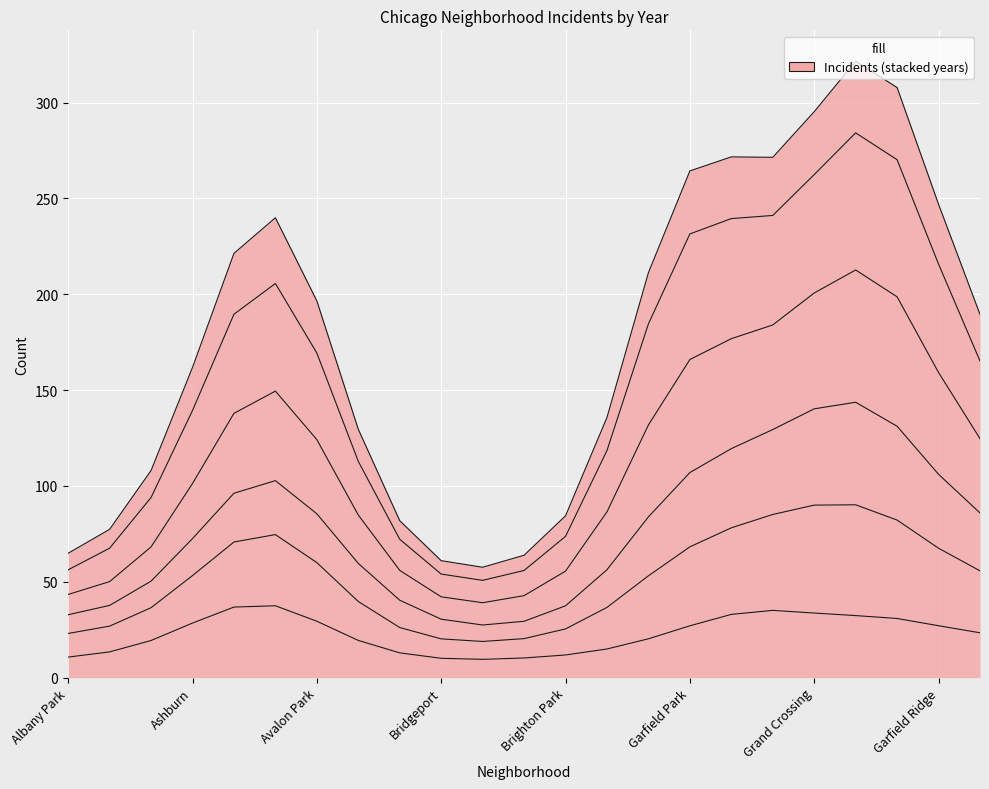

Rank the categories by 2018 value from lowest to highest.

Archer Heights, Grant Park, Garfield Ridge, Avalon Park, Bridgeport, Ashburn, Brighton Park, Bucktown, Greektown, Belmont Cragin, Albany Park, Douglas, Avondale, Grand Boulevard, Edgewater, Armour Square, Chinatown, Gage Park, Auburn Gresham, Grand Crossing, Austin, Garfield Park, Garfield Park 2